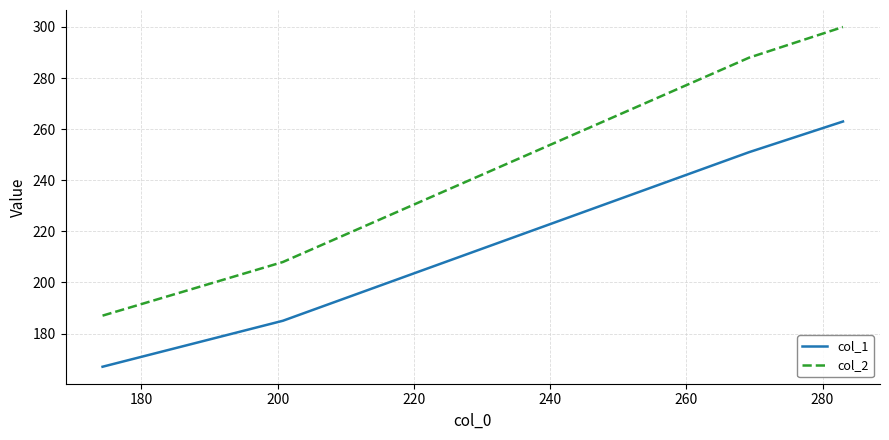

List the series in order of their overall mean, lowest first.

col_1, col_2